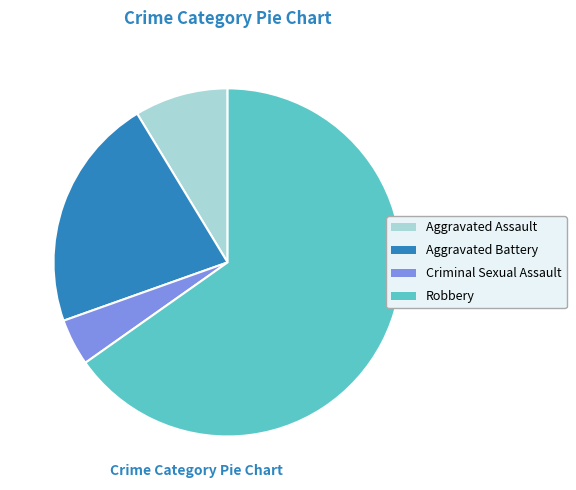

Count the number of slices in the pie.

4